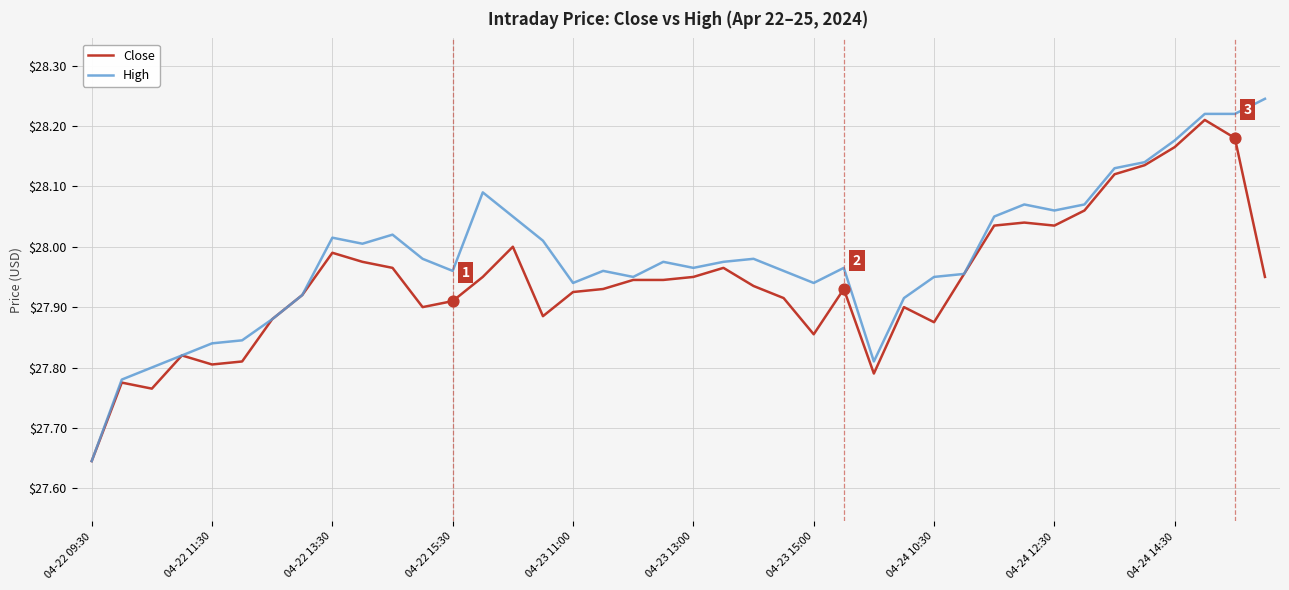

Which series has the largest total across all categories?

High